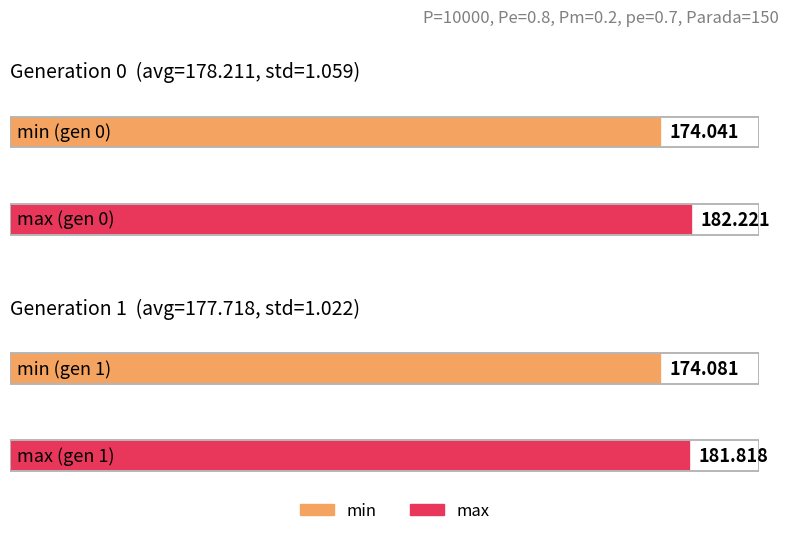

The value of max at gen 0 is 248.4. True or false?

False